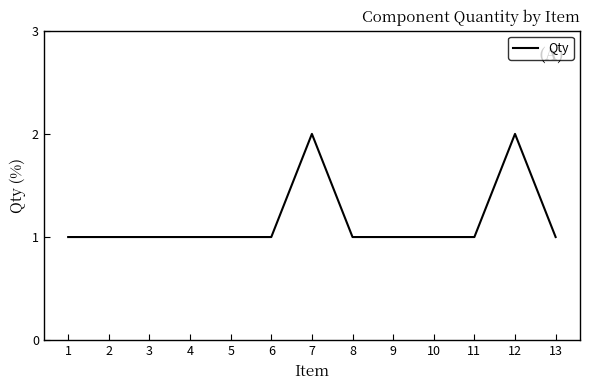

What is the ratio of the value at 6 to the value at 9?

1.0